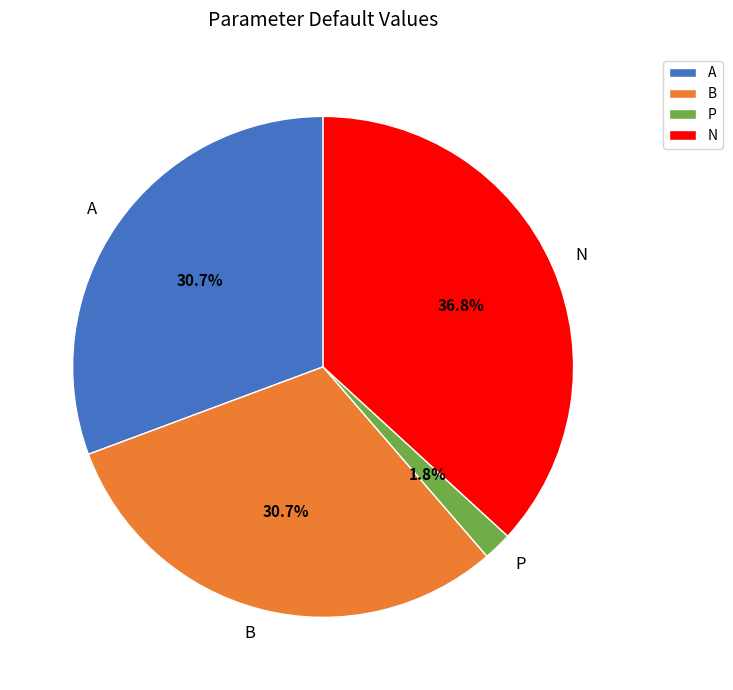

Combined, do N and A account for over 50%?

Yes